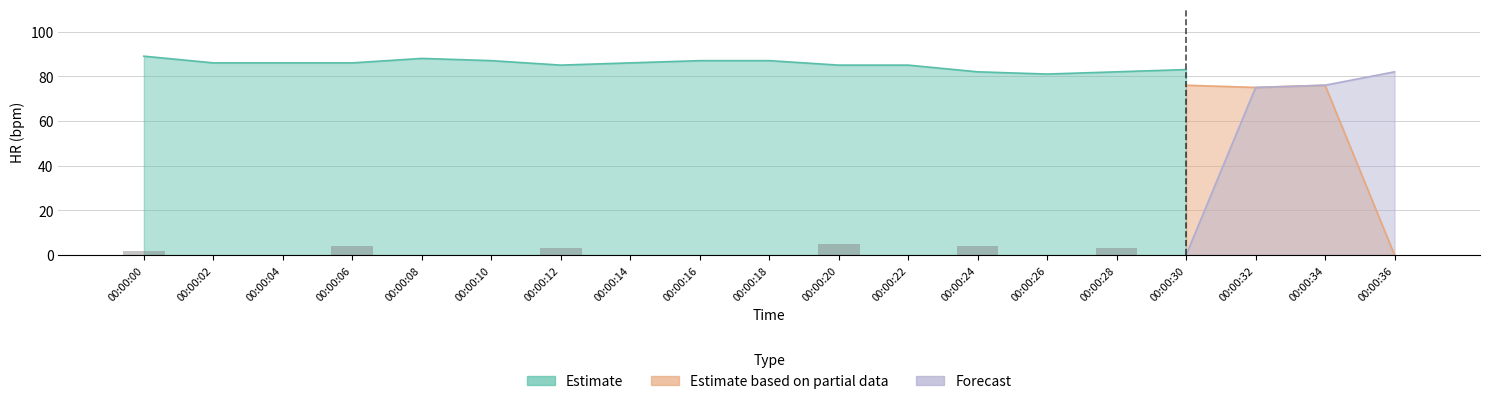

What is the value of the Estimate bar at the 8th from the left?

86